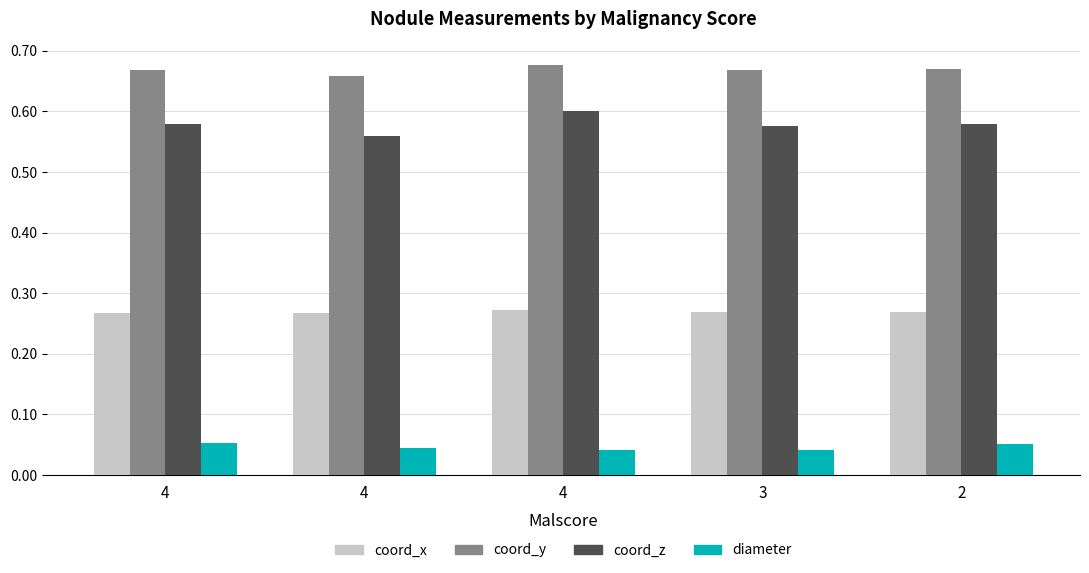

What are all the series names shown in the legend?

coord_x, coord_y, coord_z, diameter